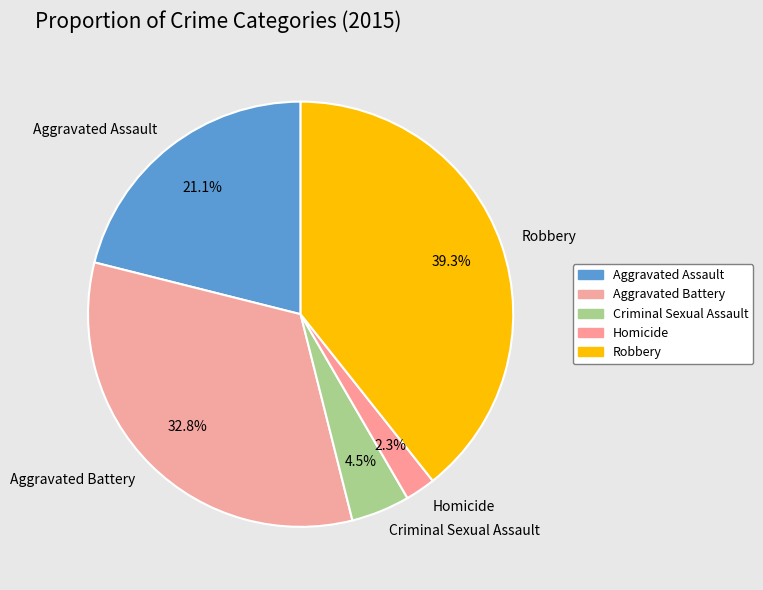

What is the largest slice in the pie chart?

Robbery